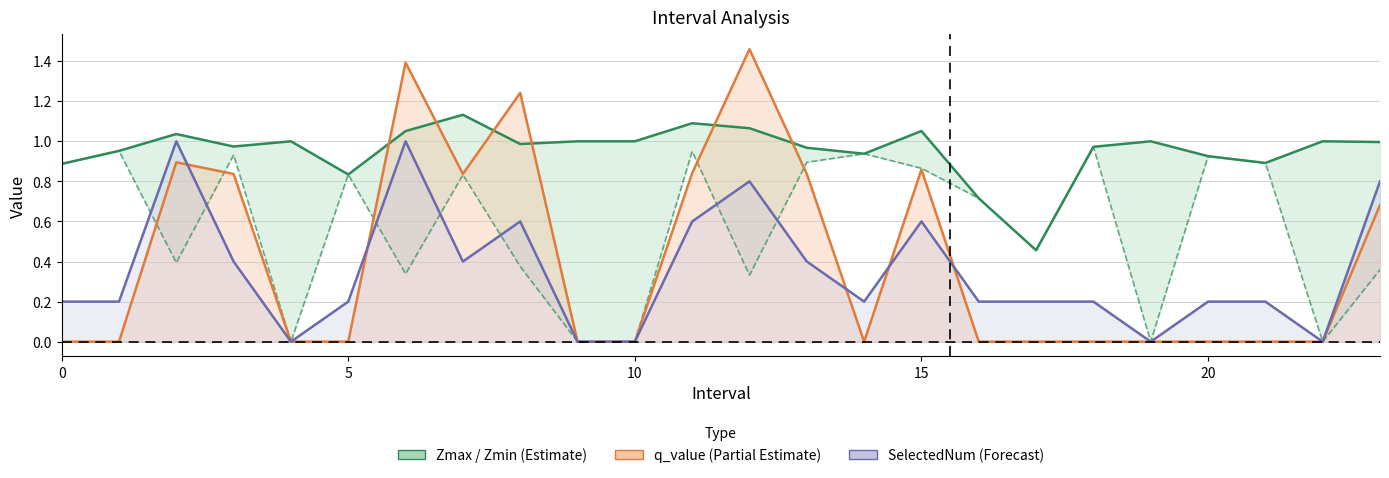

Which label corresponds to the smallest value in the chart?

20